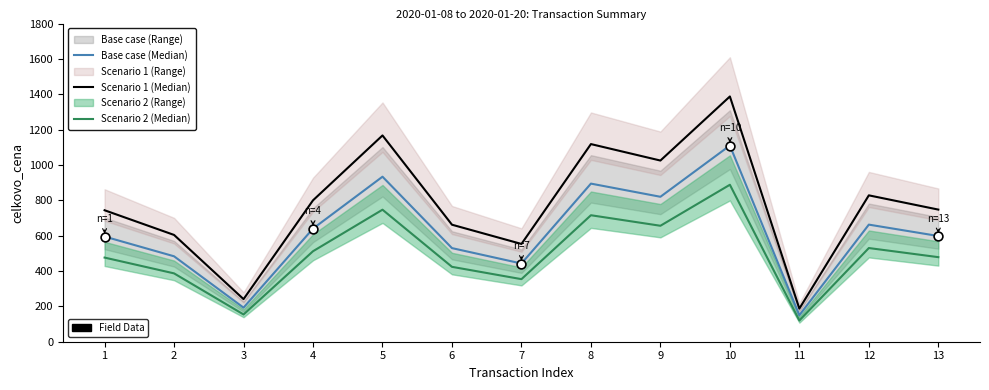

Which series reaches the maximum Y coordinate?

Scenario 1 (Median)